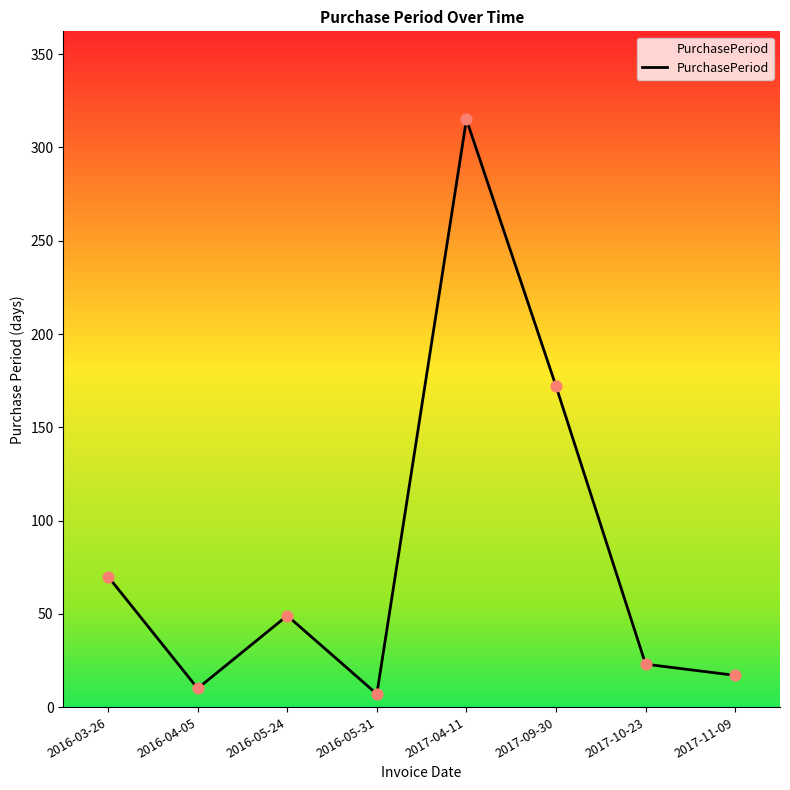

Which has a higher value, 2017-04-11 or 2016-05-24?

2017-04-11